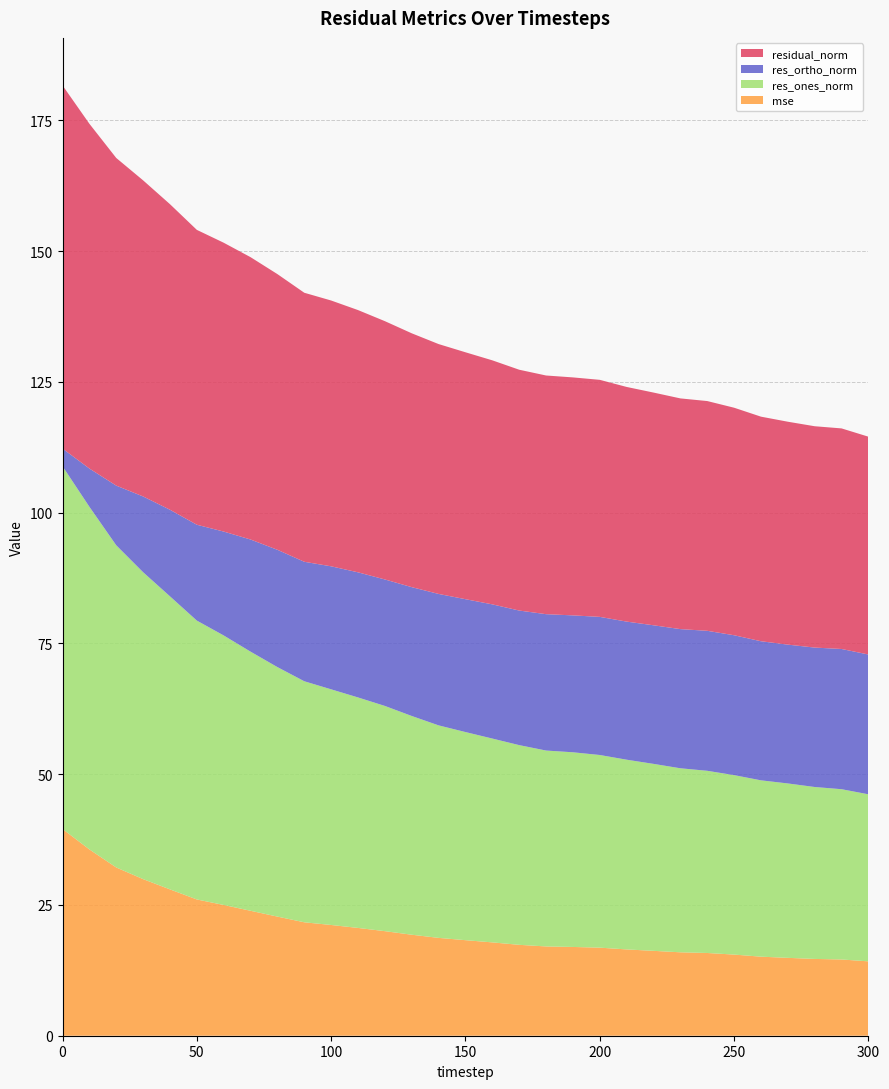

Reading left to right, extract all data points from this chart.

mse: 39.5	35.6	32.2	29.9	28.0	26.1	25.0	23.9	22.8	21.7	21.2	20.6	20.0	19.3	18.7	18.3	17.8	17.4	17.1	17.0	16.8	16.5	16.2	16.0	15.8	15.5	15.1	14.9	14.7	14.6	14.2
res_ones_norm: 69.4	65.5	61.6	58.7	56.0	53.3	51.5	49.5	47.7	46.1	45.1	44.1	43.1	41.8	40.6	39.8	39.0	38.2	37.5	37.2	36.8	36.3	35.7	35.2	34.8	34.3	33.7	33.3	32.9	32.6	31.9
res_ortho_norm: 3.4	7.3	11.4	14.5	16.6	18.3	19.9	21.4	22.4	22.8	23.5	23.9	24.2	24.6	25.1	25.4	25.7	25.7	26.1	26.2	26.4	26.4	26.5	26.6	26.8	26.7	26.6	26.5	26.7	26.8	26.7
residual_norm: 69.4	65.9	62.6	60.4	58.4	56.4	55.2	54.0	52.7	51.4	50.8	50.1	49.4	48.5	47.8	47.2	46.7	46.0	45.6	45.5	45.3	44.9	44.5	44.1	43.9	43.5	42.9	42.6	42.3	42.2	41.6